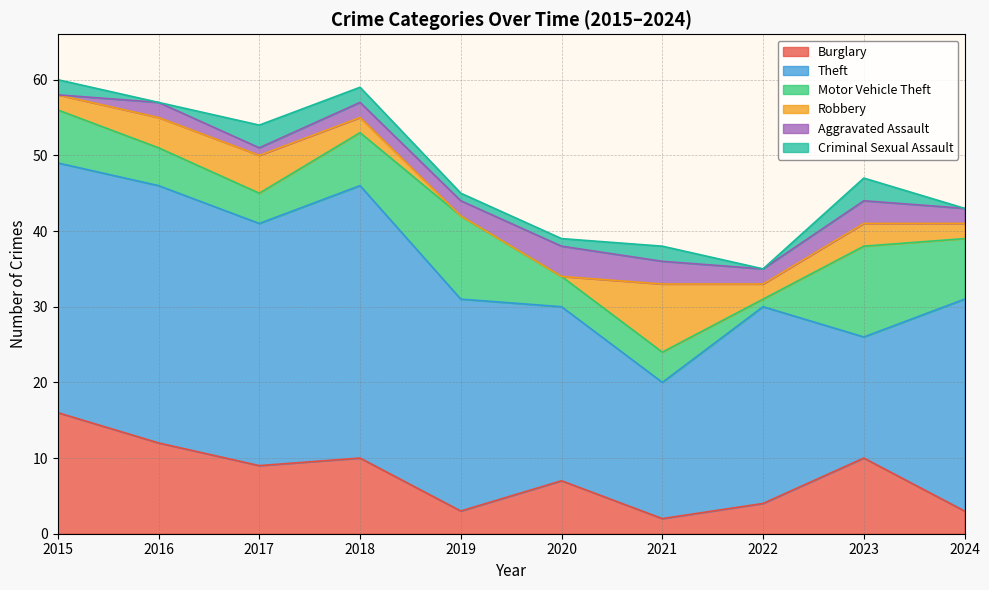

Where is the first local maximum for Motor Vehicle Theft?

2019